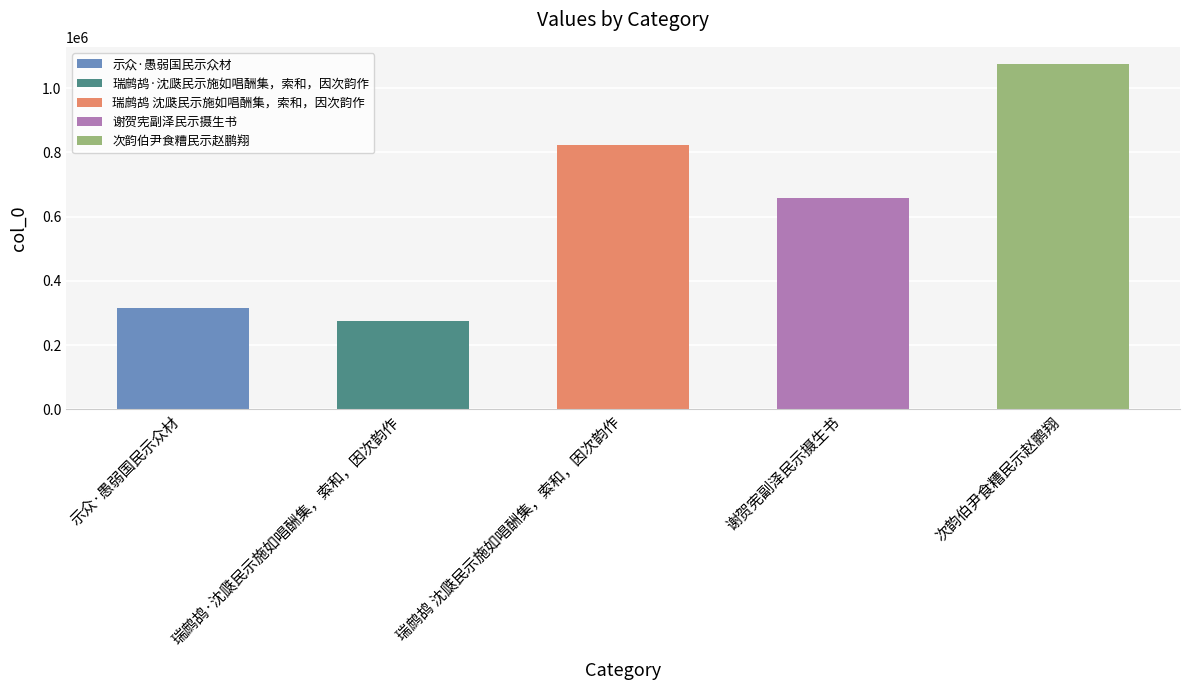

At which label is the value closest to 675282?

谢贺宪副泽民示摄生书